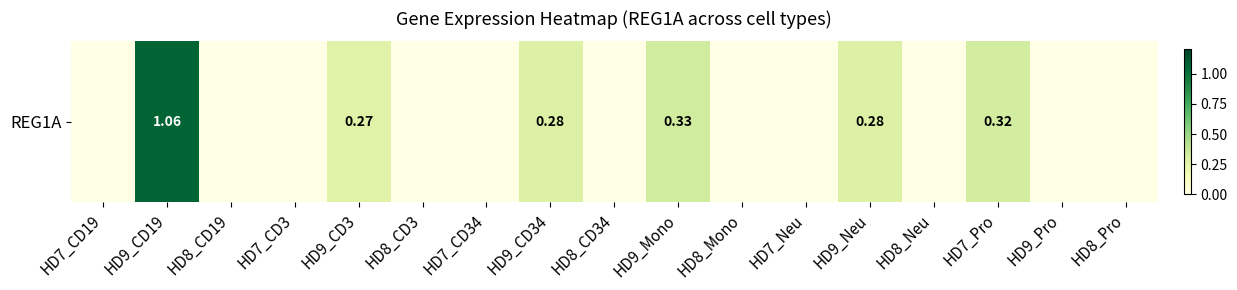

Which category has the lowest value across all series?

HD7_CD19